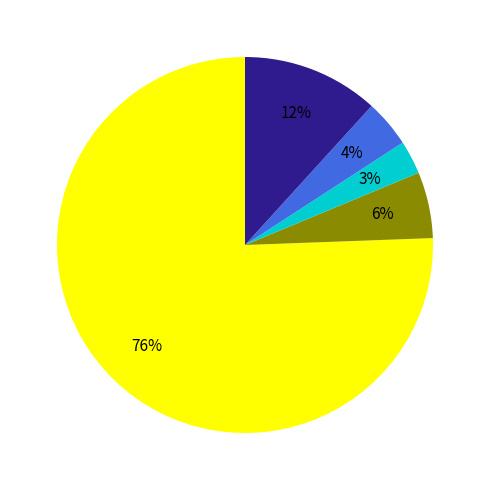

To the nearest percent, what is the average slice percentage?

20%